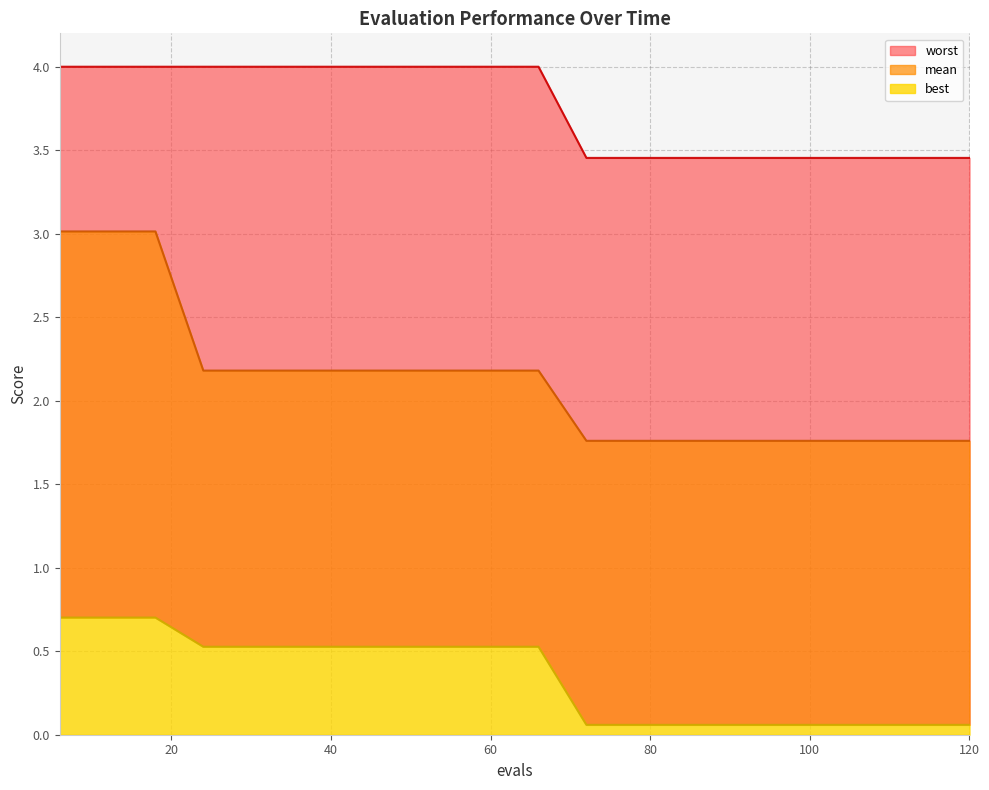

Which series changed the most between 12 and 66?

mean